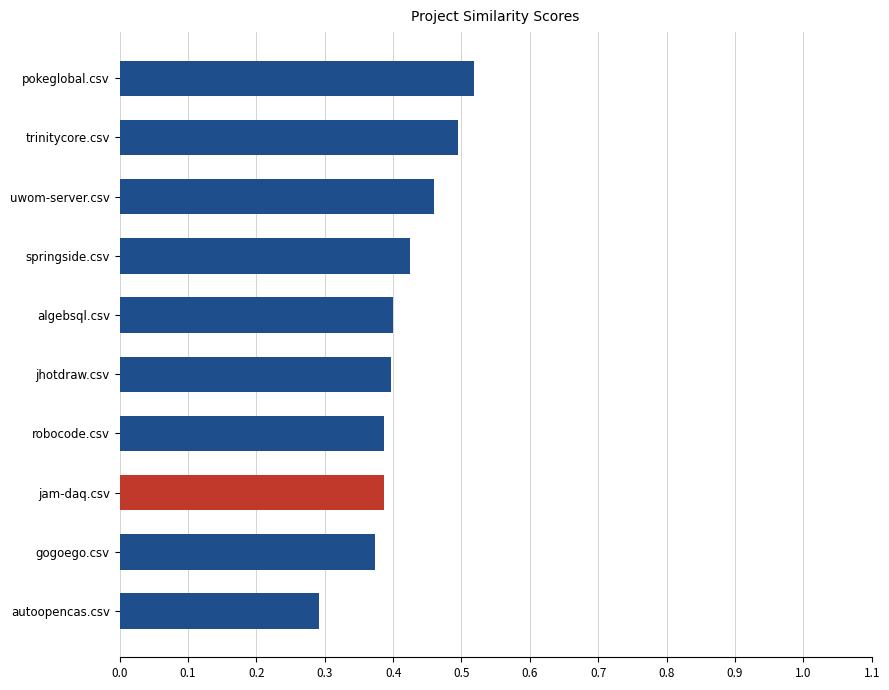

Count the number of categories in the chart.

10